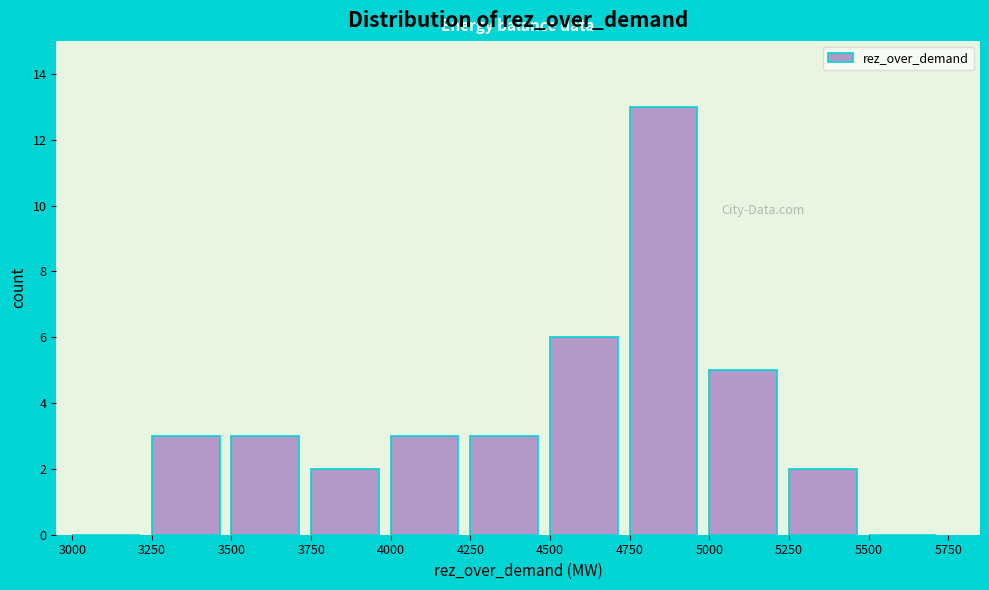

Reading left to right, list every bar in this chart as the range it spans on the x-axis followed by its height. The values are not printed on the chart, so give them approximately, as read against the axis.

3000 to 3250: 0
3250 to 3500: 3
3500 to 3750: 3
3750 to 4000: 2
4000 to 4250: 3
4250 to 4500: 3
4500 to 4750: 6
4750 to 5000: 13
5000 to 5250: 5
5250 to 5500: 2
5500 to 5750: 0